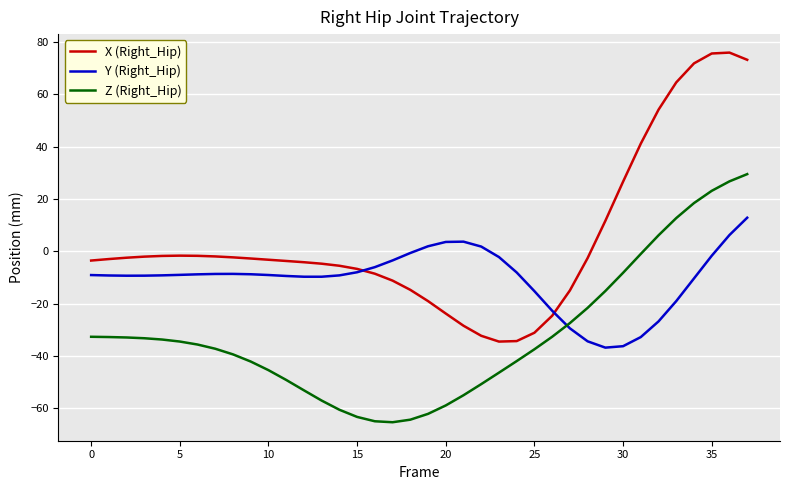

Which series has the largest range (max minus min)?

X (Right_Hip)